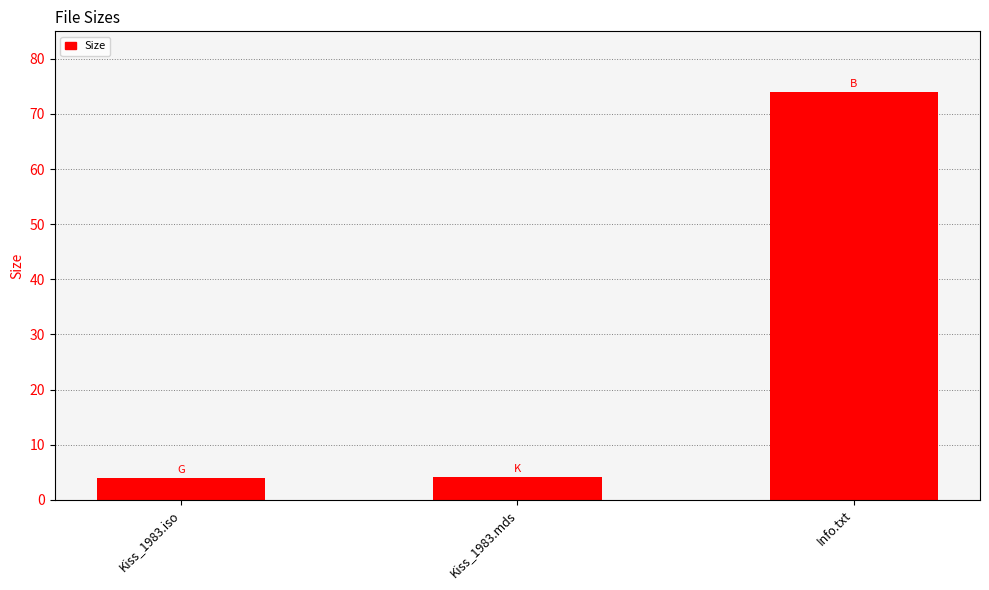

What position from the left is Info.txt?

3